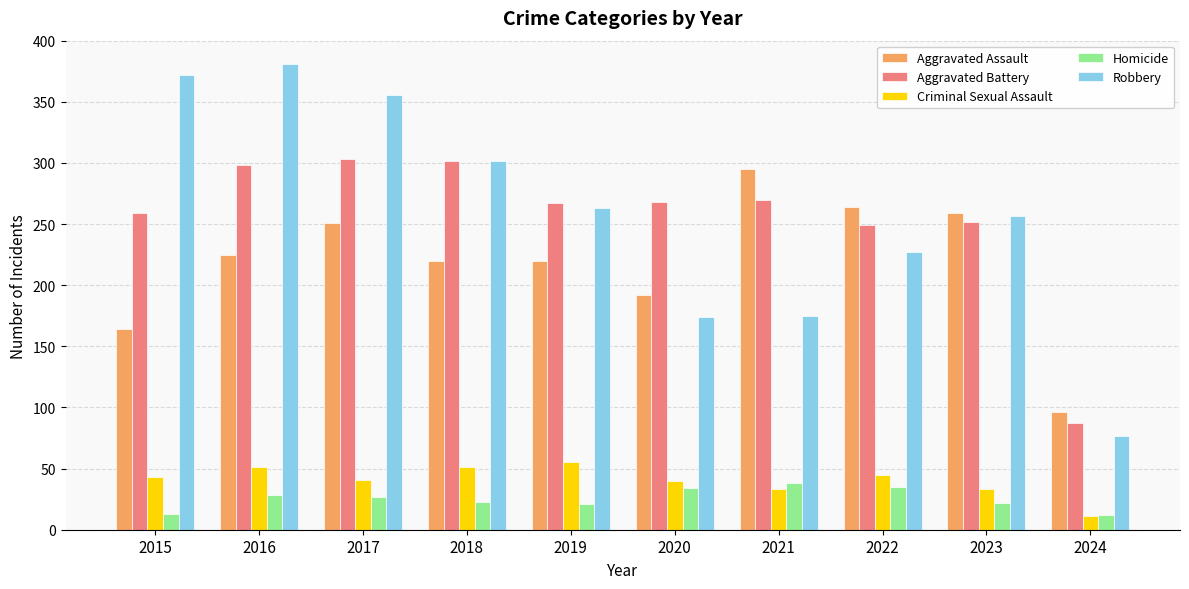

What is the total value across all series at 2020?

708